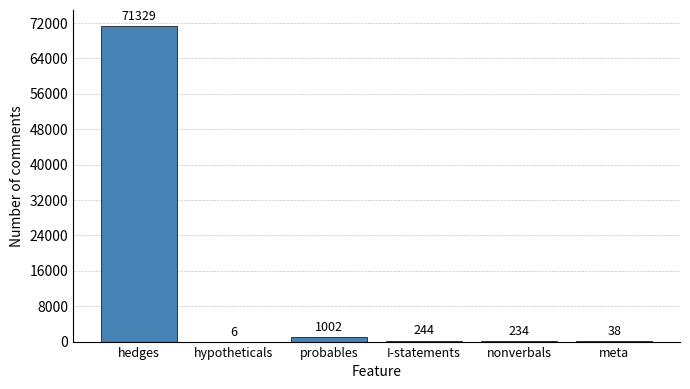

Where is the data nearest to the value 35667?

probables